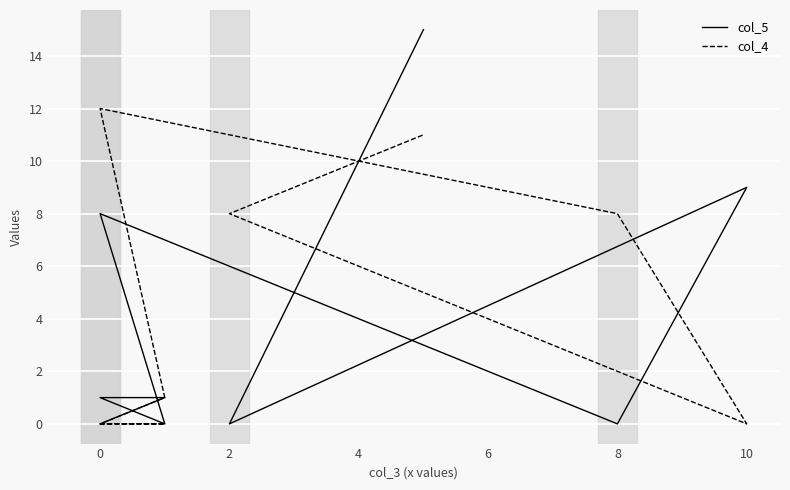

What are all the series names shown in the legend?

col_5, col_4